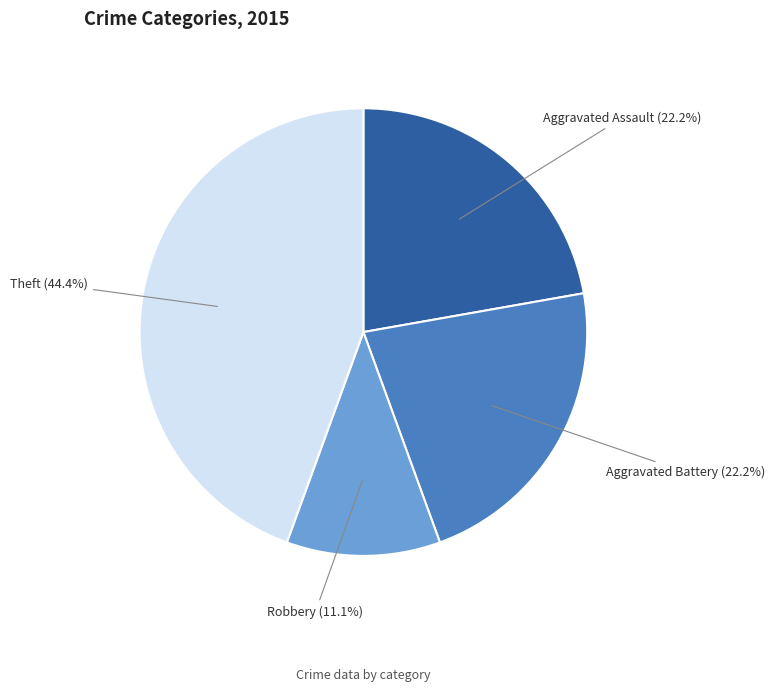

To the nearest percent, what percentage of the pie is Aggravated Battery?

22%